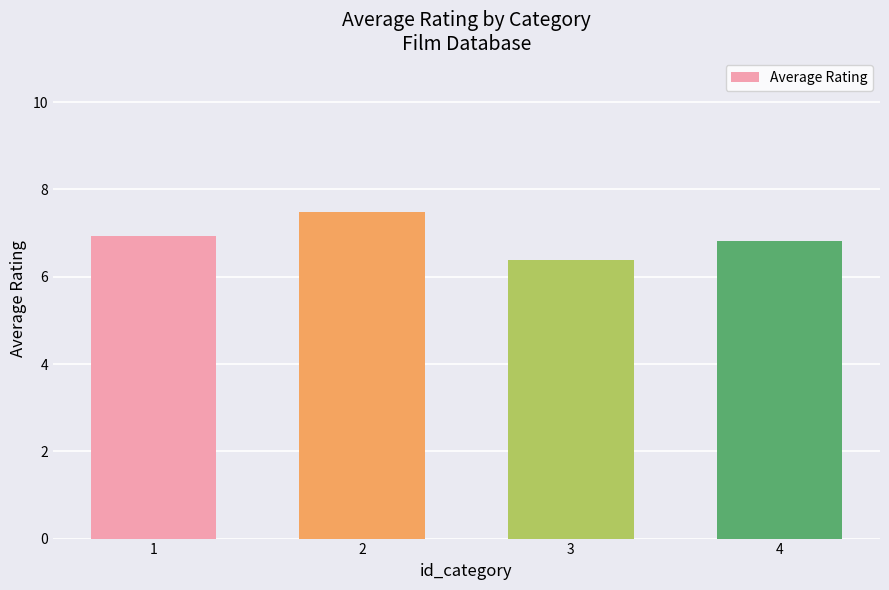

What is the value of the 1st bar from the left?

6.9